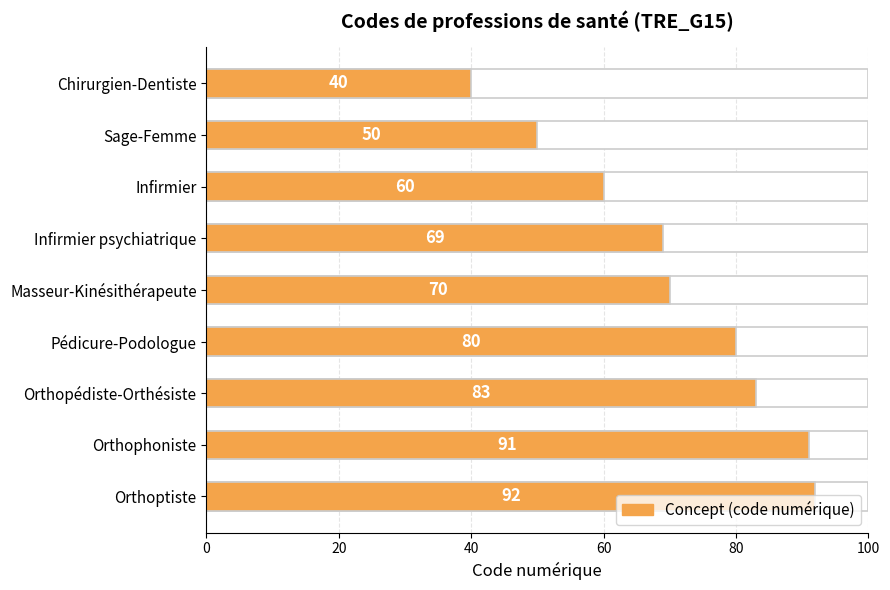

Are the bars grouped side by side (vs. stacked)?

No